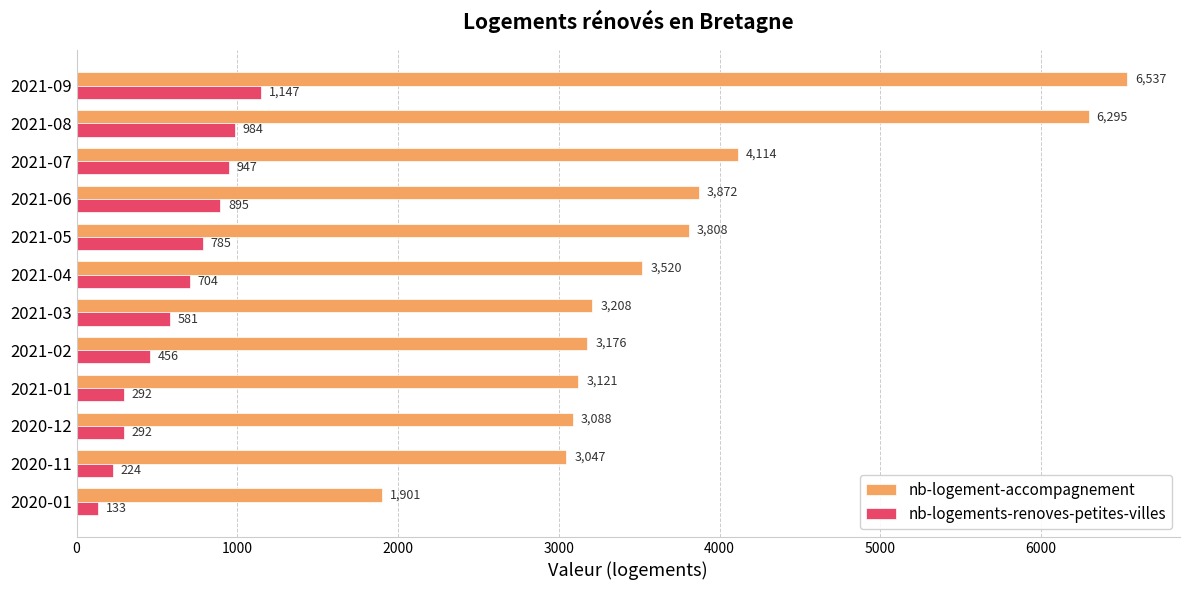

Rank the series by their average value, from lowest to highest.

nb-logements-renoves-petites-villes, nb-logement-accompagnement